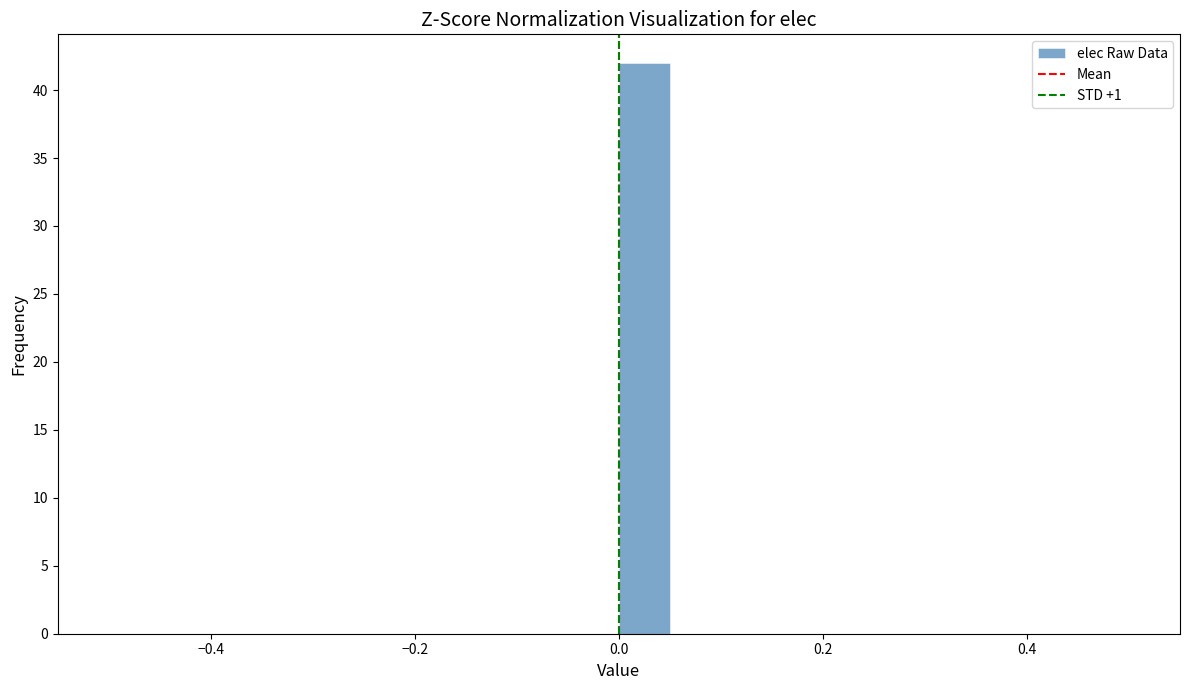

Around what value on the x-axis is the tallest bar? Give the approximate position of its centre, as read against the axis.

0.02